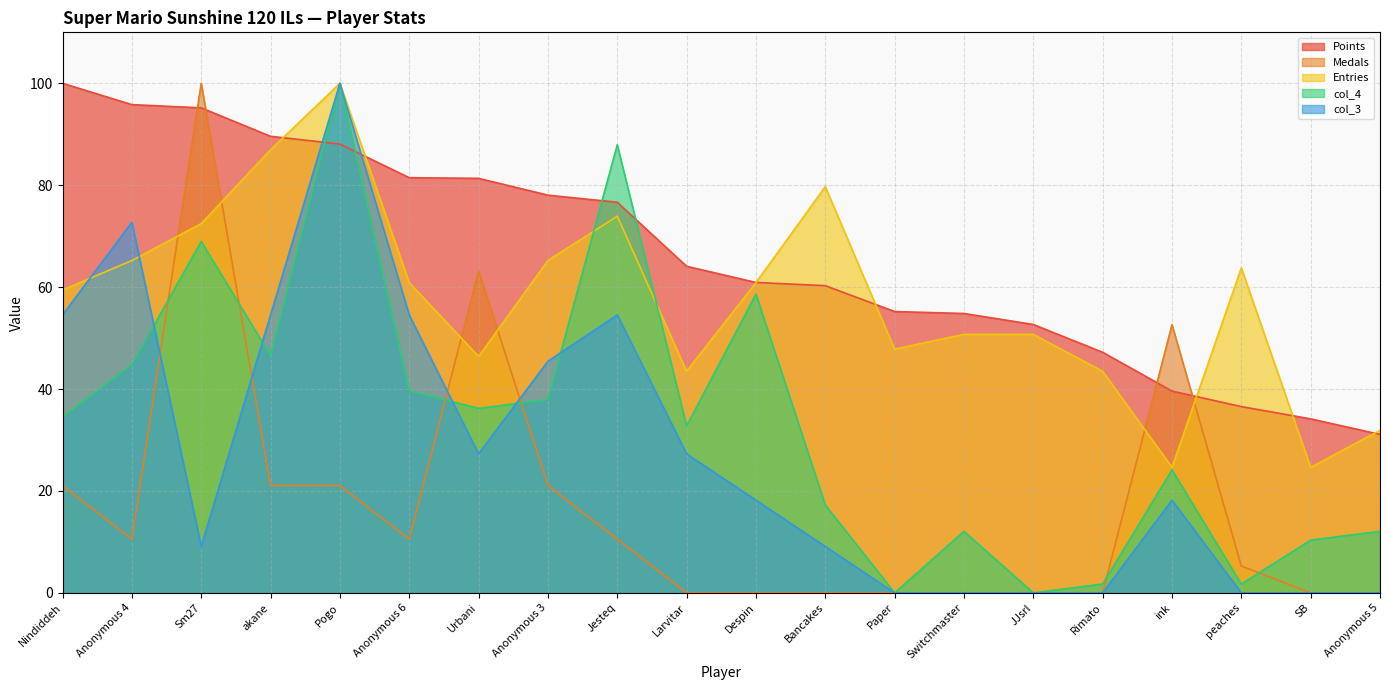

How many interior local peaks does the Entries series have?

4